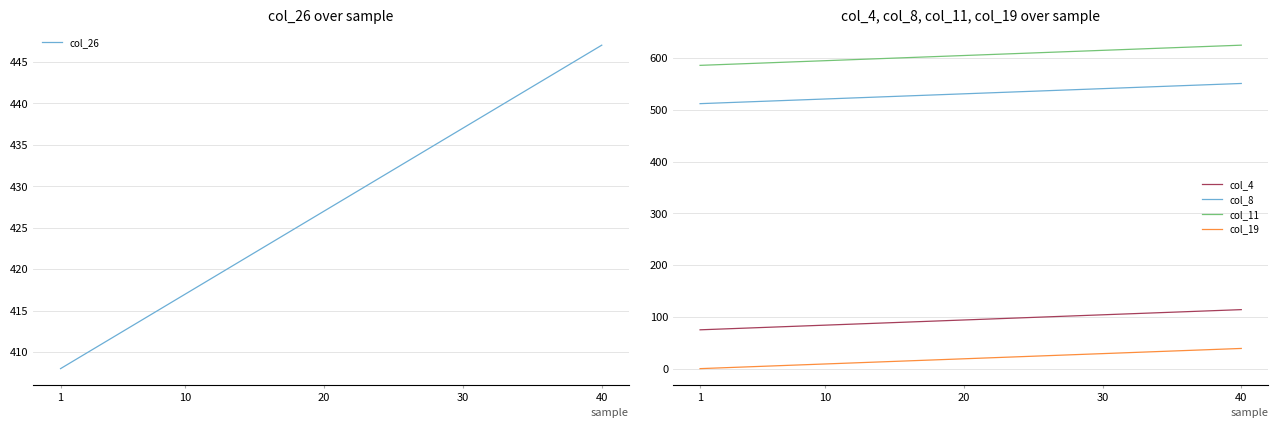

True or false: col_8 and col_19 cross at least once.

False